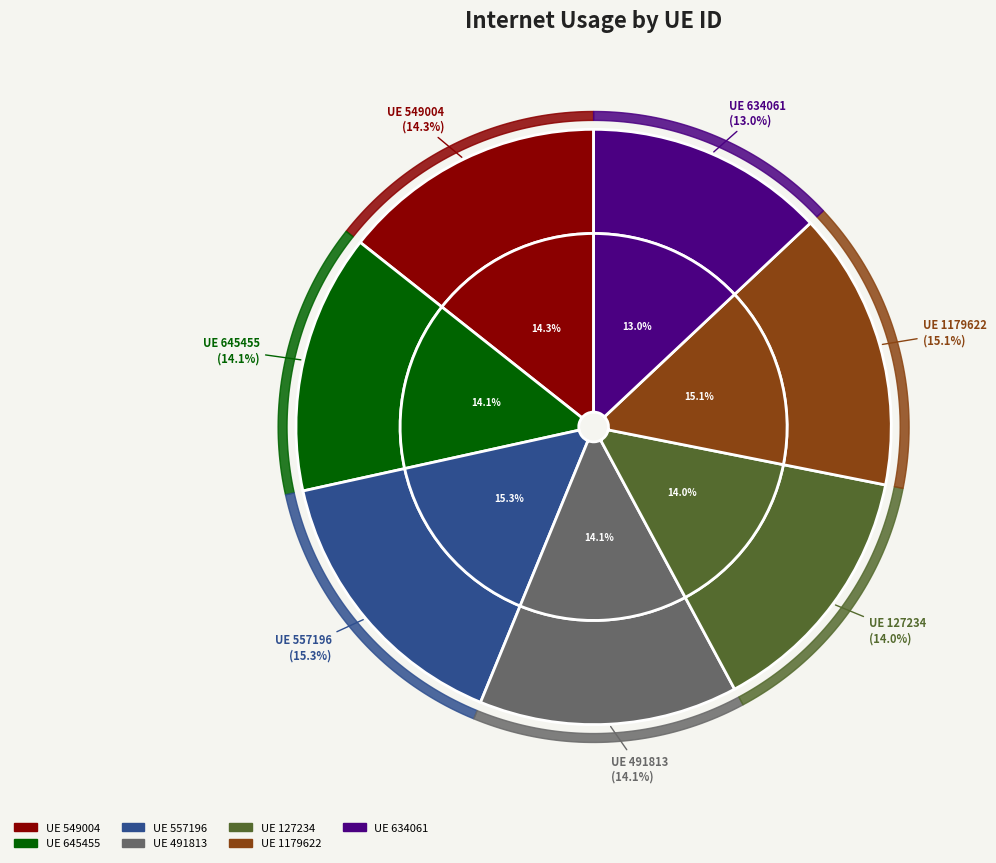

To the nearest percent, what portion does 557196 represent?

15%